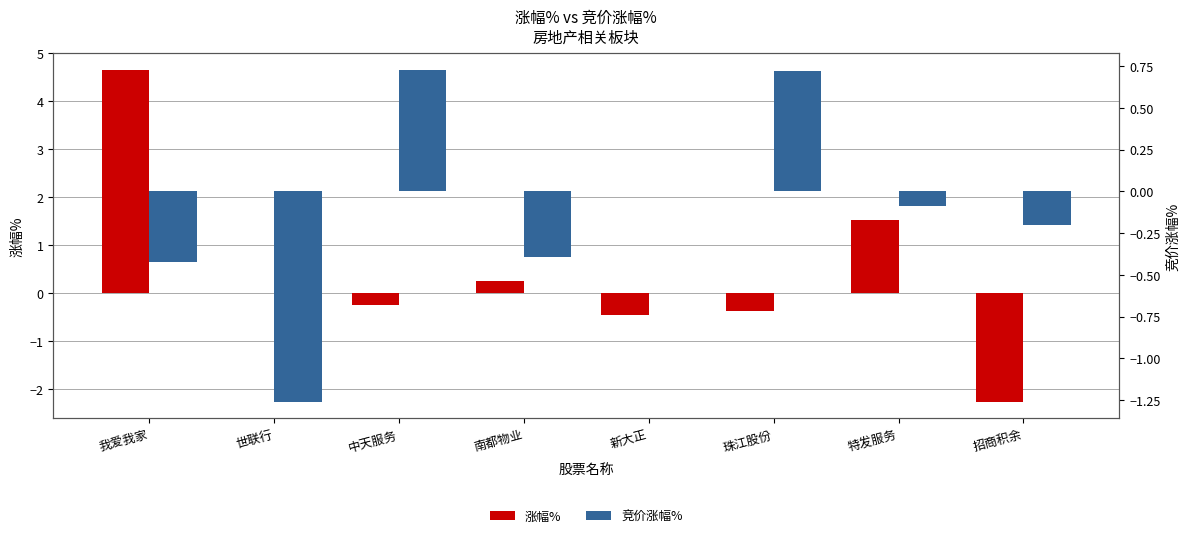

Is it true that 涨幅% equals -0.4 at 珠江股份?

True